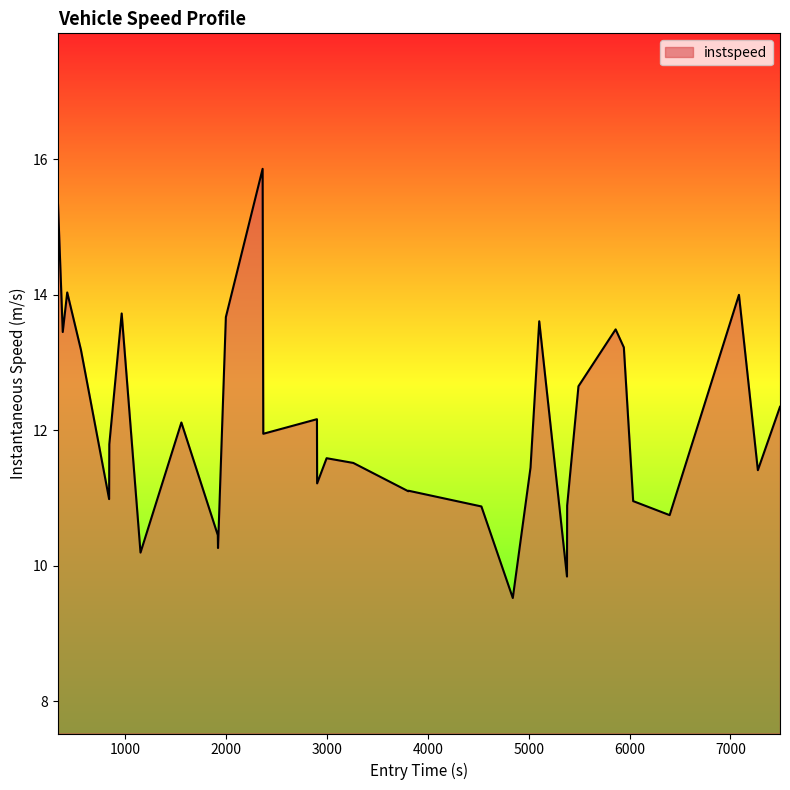

What is the minimum value shown in the chart?

9.5